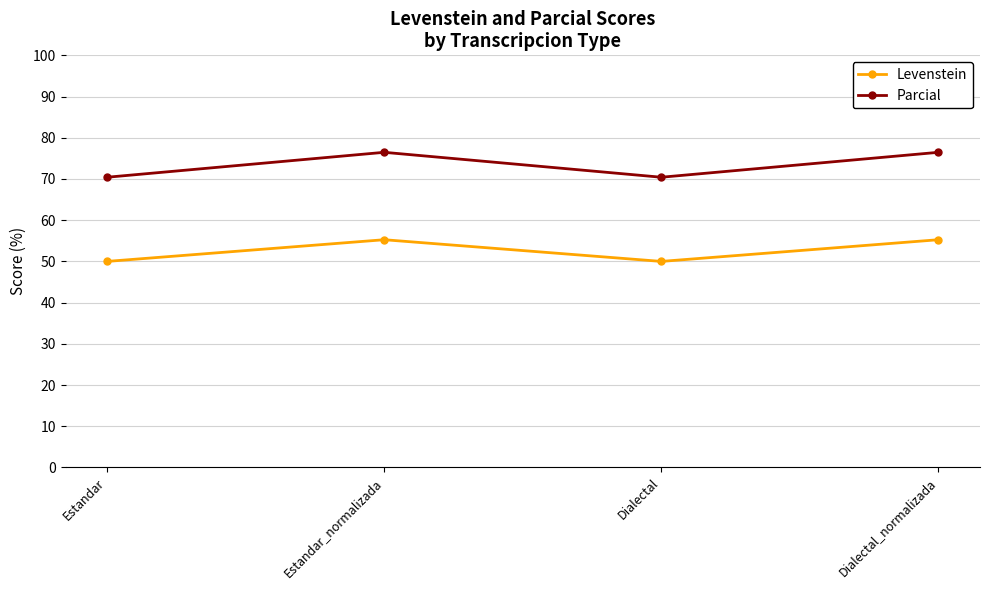

What are all the series names shown in the legend?

Levenstein, Parcial